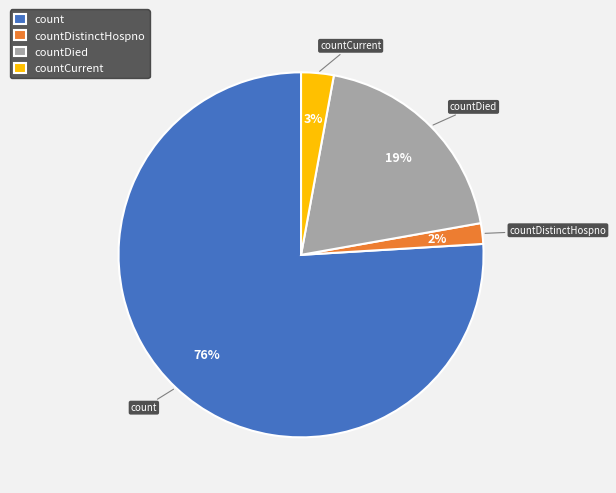

Do countCurrent and count together represent more than half of the pie?

Yes